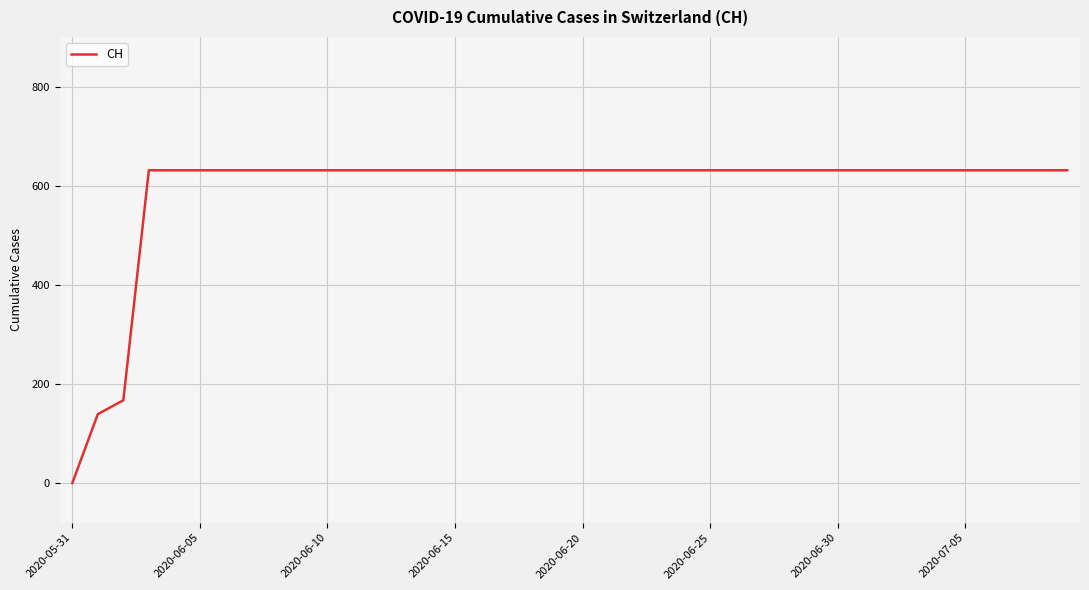

What is the greatest value displayed?

631